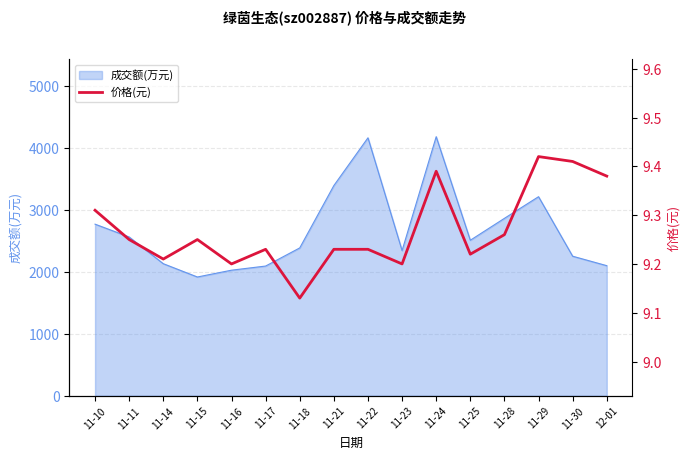

List the labels in order of value, largest first.

11-29, 11-30, 11-24, 12-01, 11-10, 11-28, 11-11, 11-15, 11-17, 11-21, 11-22, 11-25, 11-14, 11-16, 11-23, 11-18